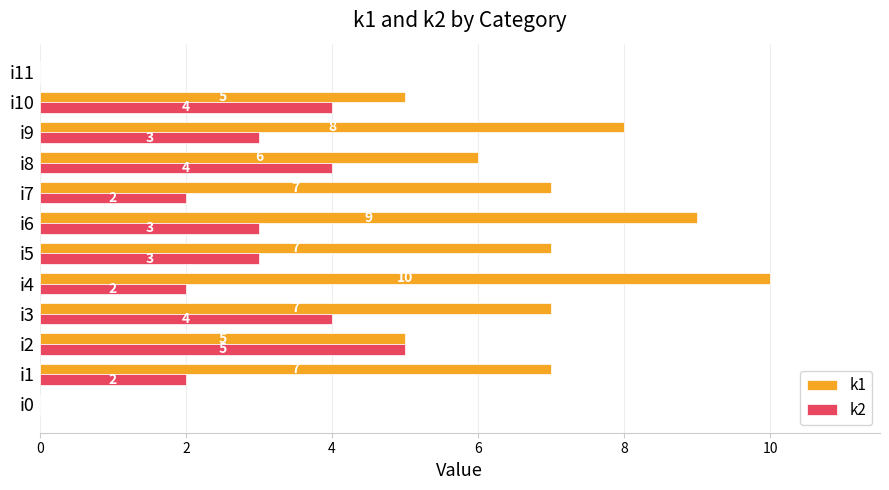

True or false: k1 has a value of 5 at i2.

True